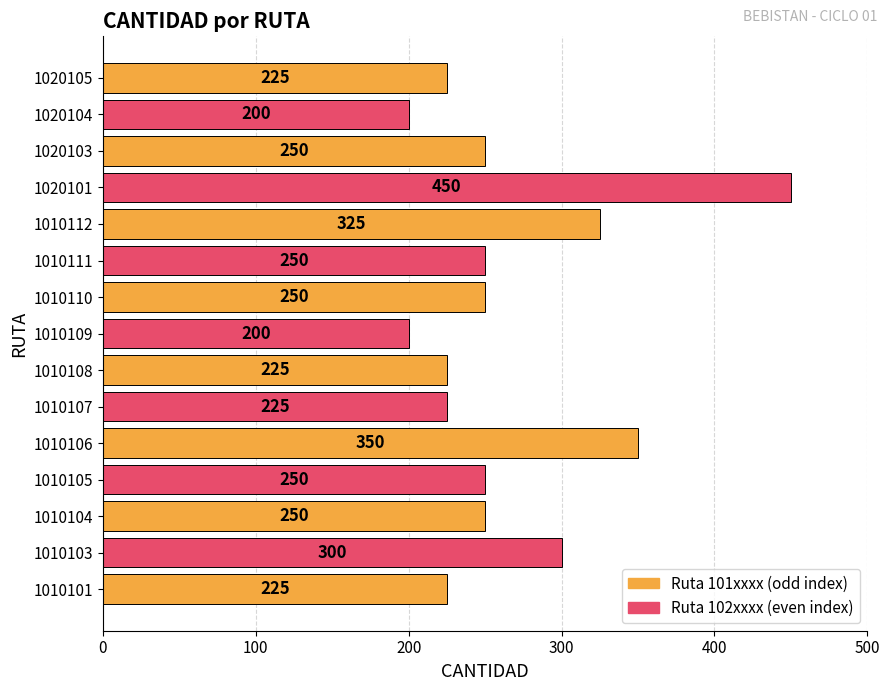

What is the average value?

265